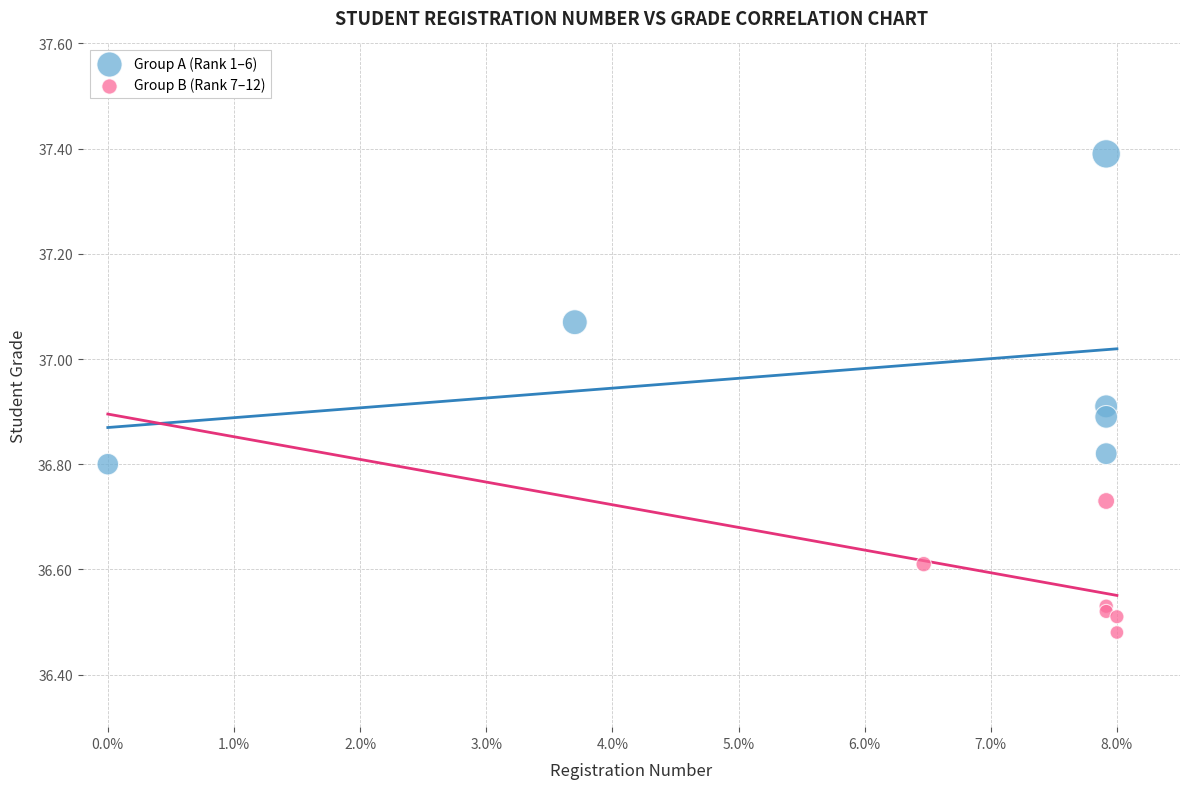

Which series has the largest Y range (max minus min)?

Group A (Rank 1–6)